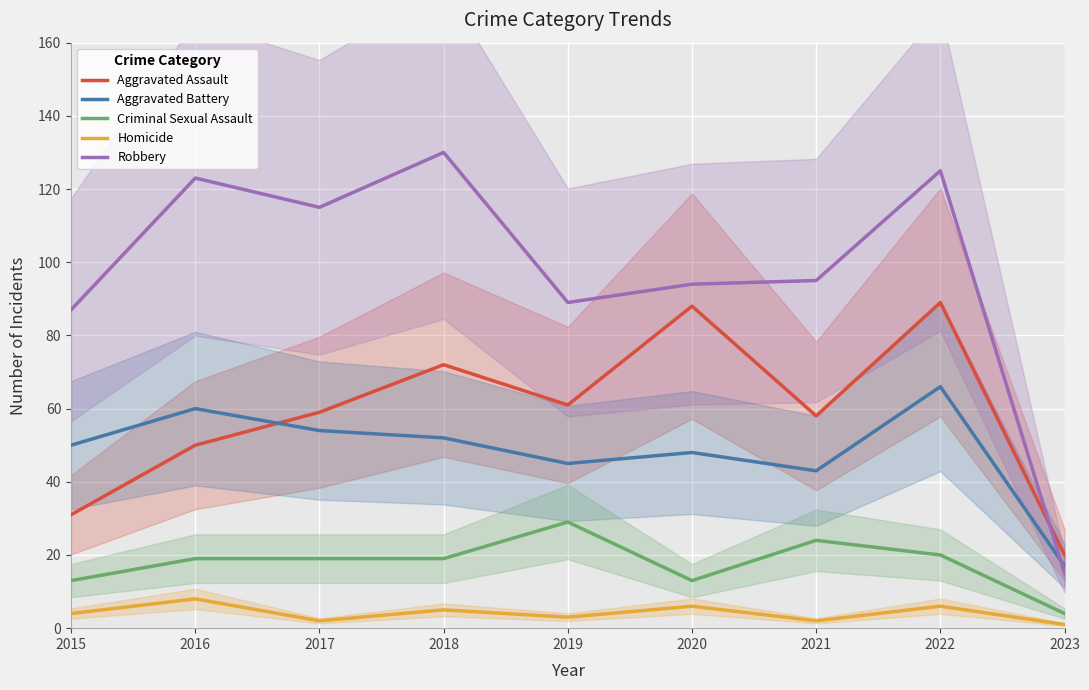

True or false: Homicide has more than 1 interior local peaks.

True